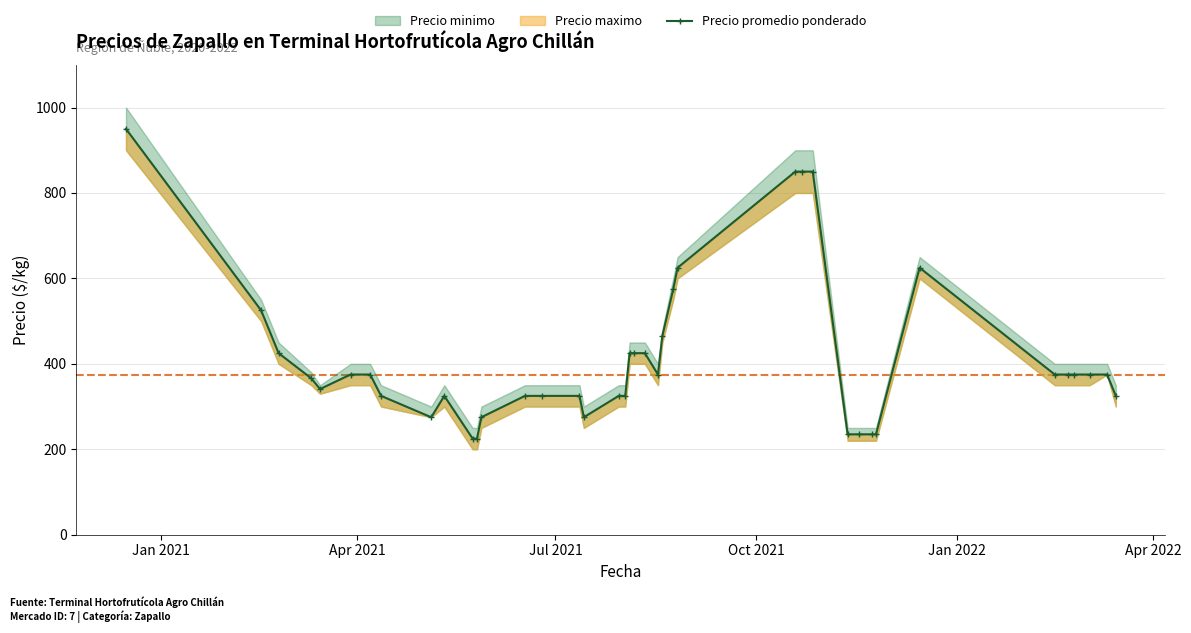

What is the difference between the maximum and minimum values?

725